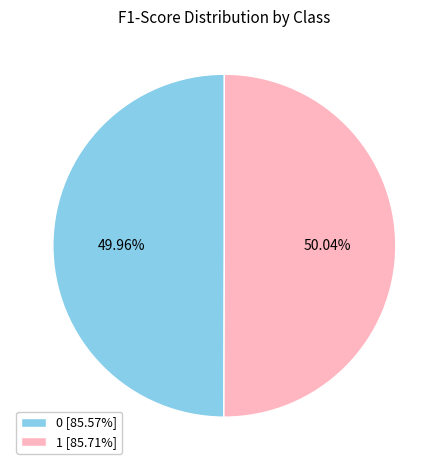

To the nearest percent, what portion does 1 represent?

50%